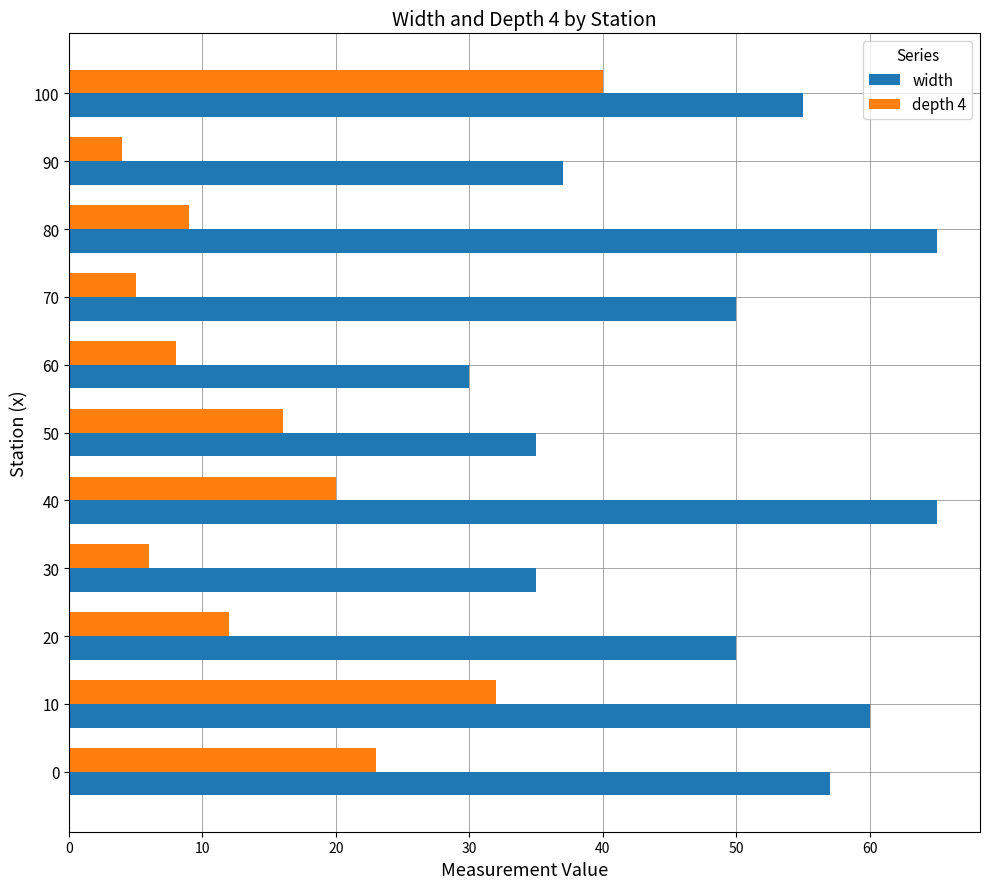

At 60, list the series in order from smallest to largest.

depth 4, width